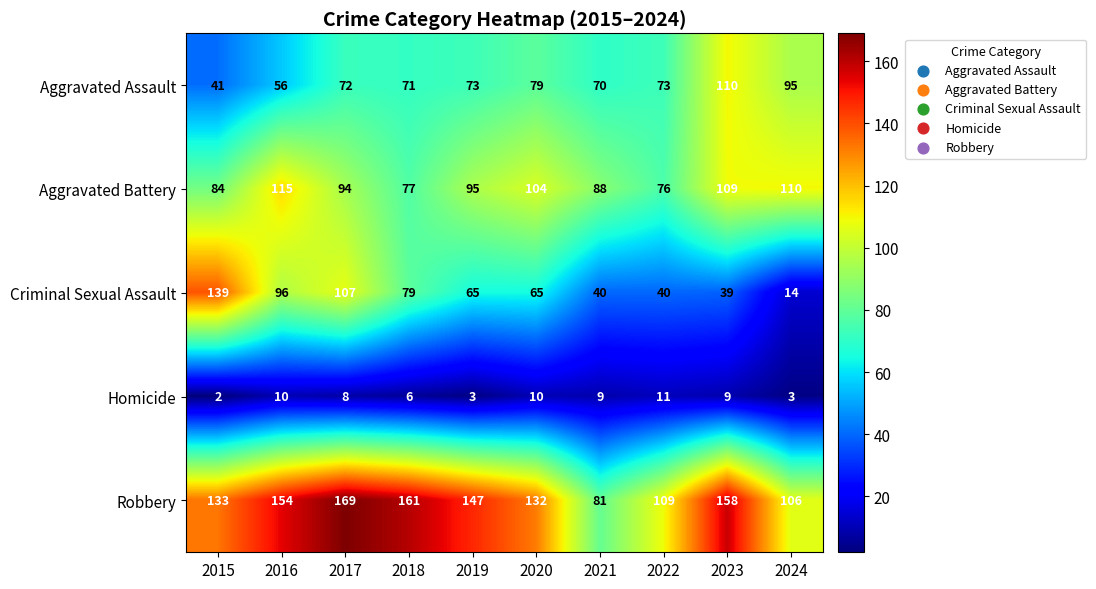

What is the smallest value displayed?

2